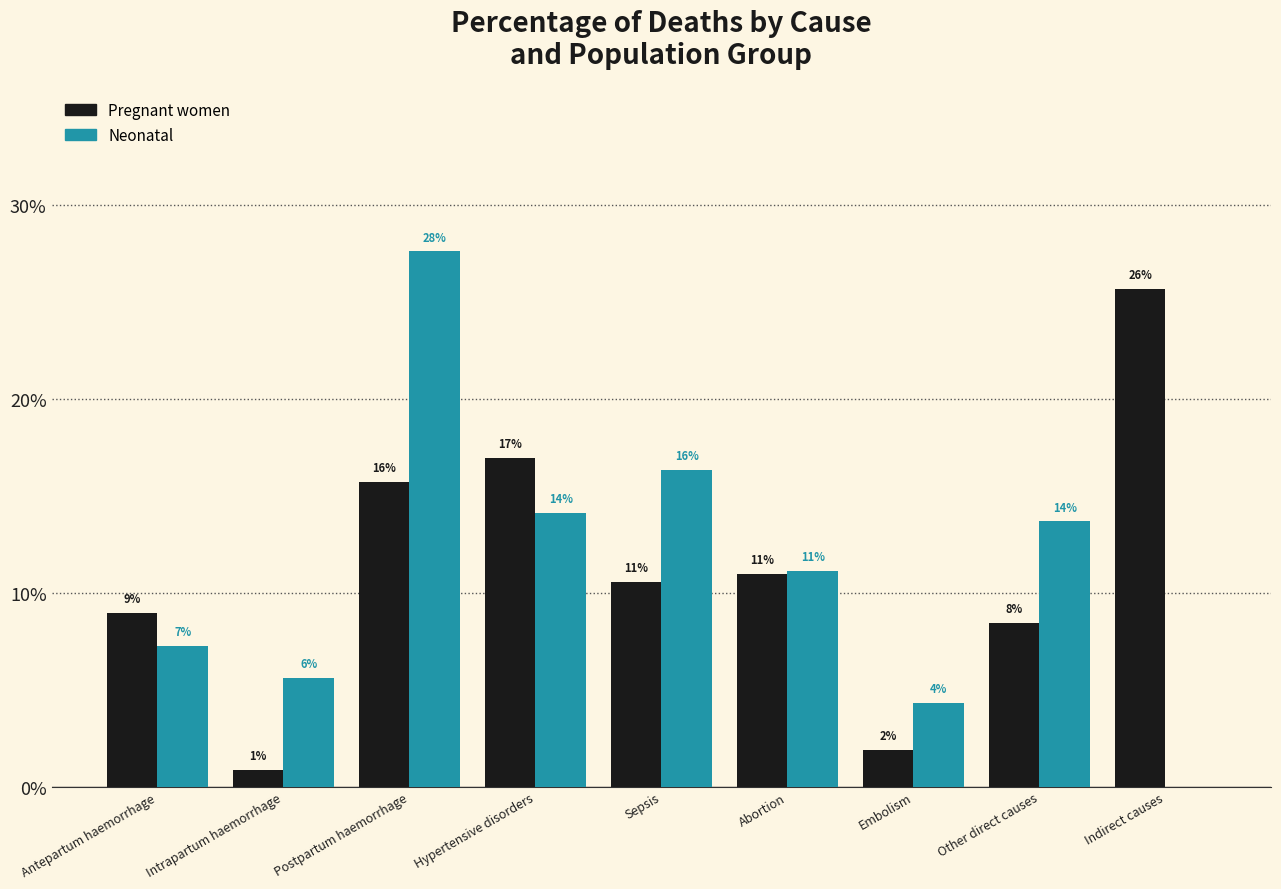

What is the total value across all series at Postpartum haemorrhage?

0.4